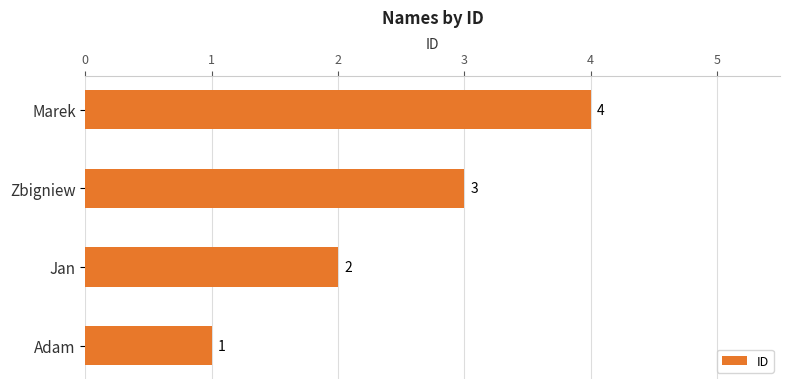

What is the greatest value displayed?

4